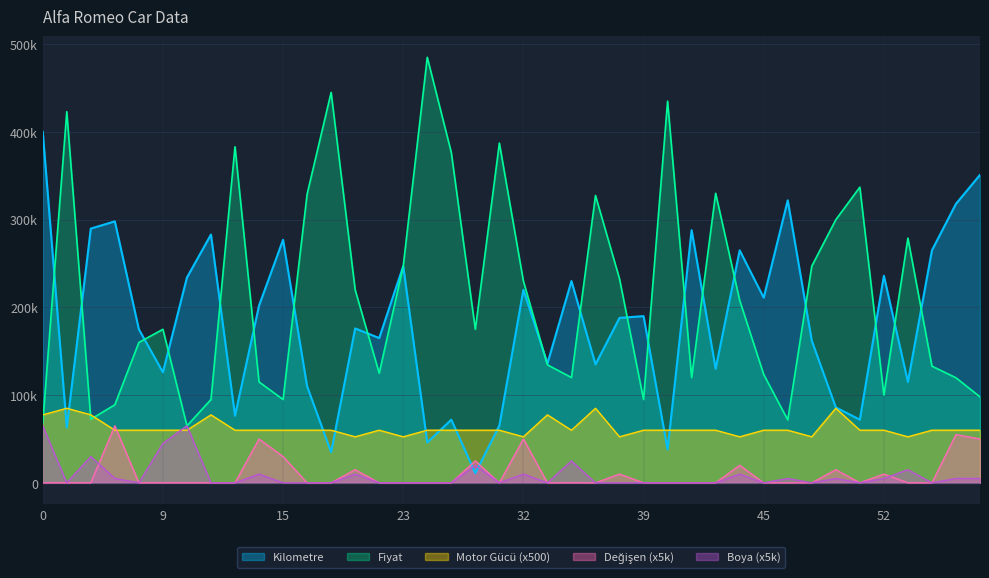

How many intersections are there between Motor Gucu and Degisen?

2